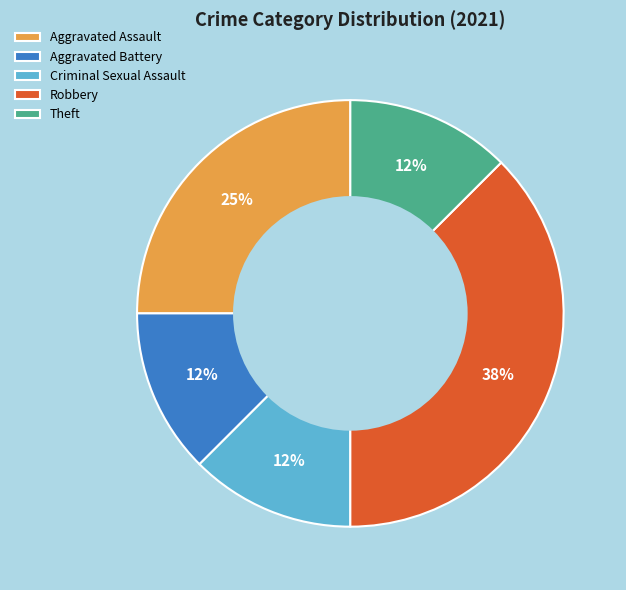

Is it true that Aggravated Assault is 25% of the pie?

True